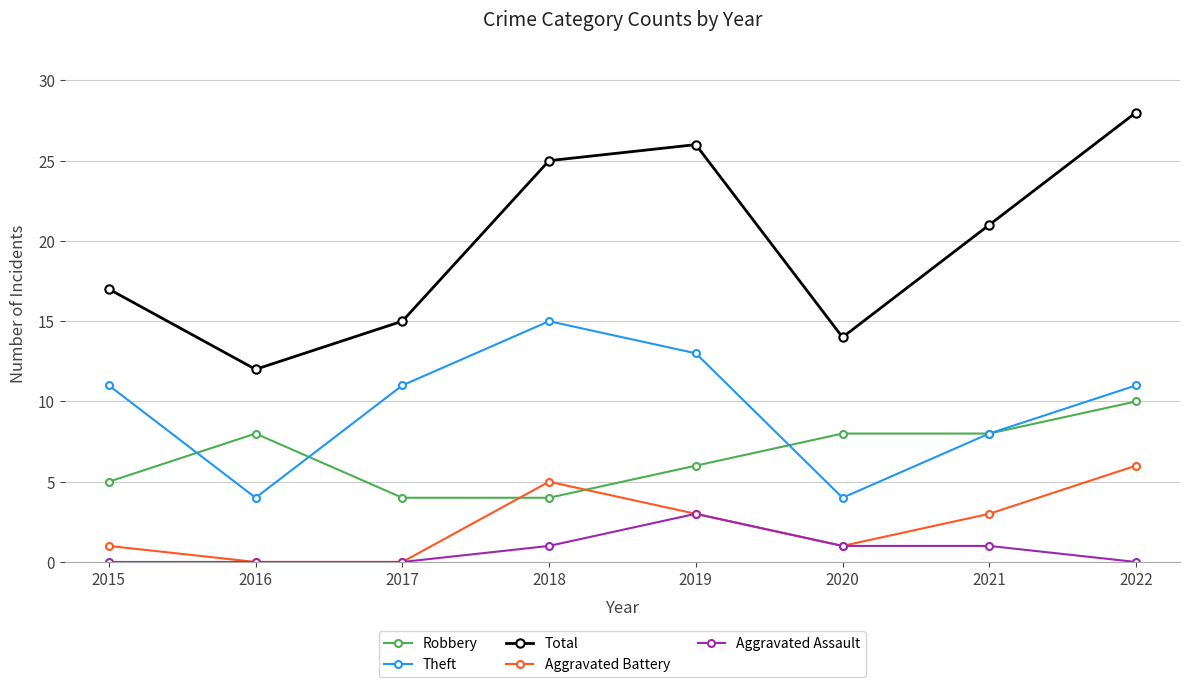

Reading left to right, transcribe all the data shown in this chart.

Robbery: 2015=5	2016=8	2017=4	2018=4	2019=6	2020=8	2021=8	2022=10
Theft: 2015=11	2016=4	2017=11	2018=15	2019=13	2020=4	2021=8	2022=11
Total: 2015=17	2016=12	2017=15	2018=25	2019=26	2020=14	2021=21	2022=28
Aggravated Battery: 2015=1	2016=0	2017=0	2018=5	2019=3	2020=1	2021=3	2022=6
Aggravated Assault: 2015=0	2016=0	2017=0	2018=1	2019=3	2020=1	2021=1	2022=0